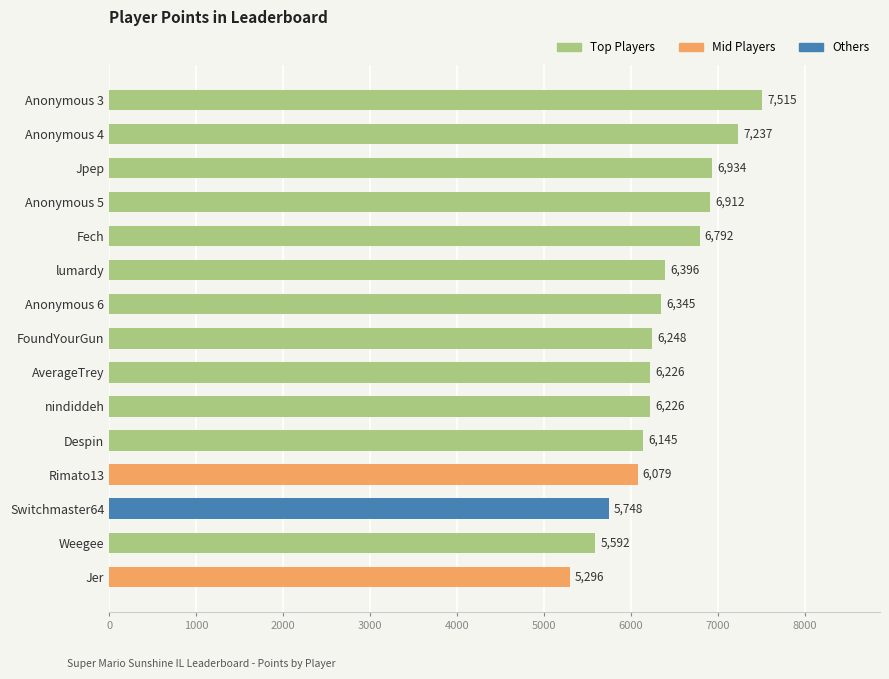

Between FoundYourGun and Jer, which is larger?

FoundYourGun